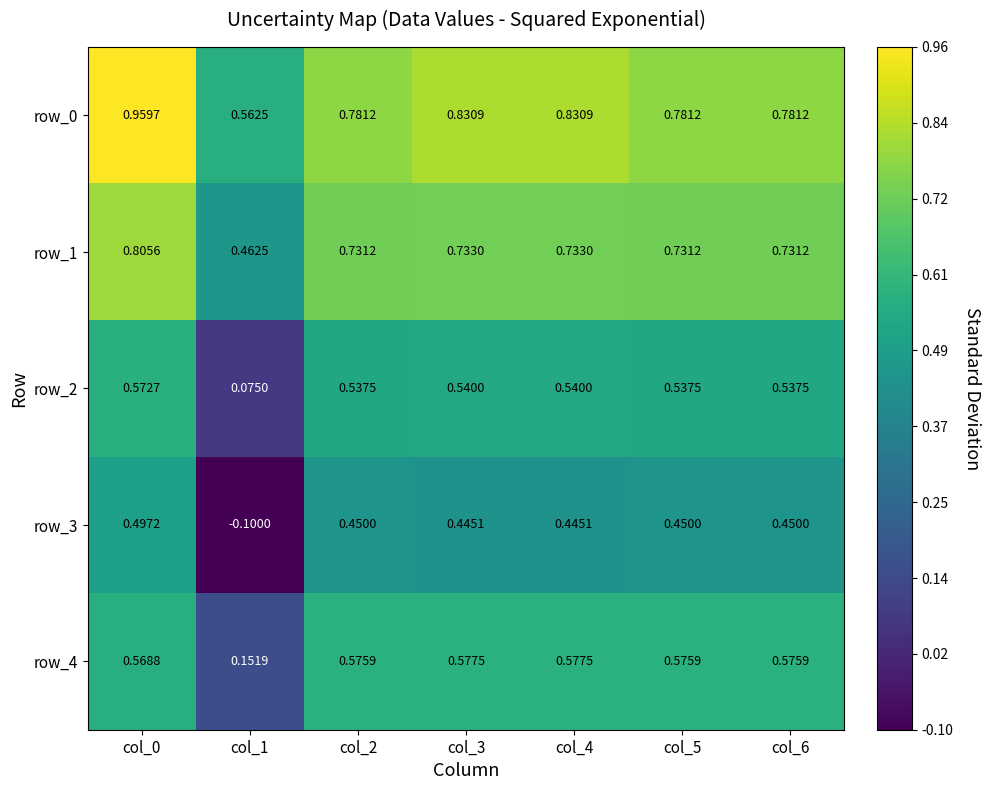

What value does the row_2 series have at col_1?

0.1